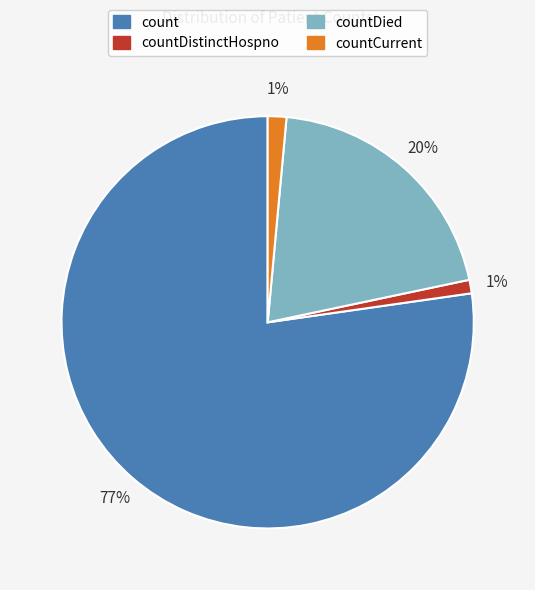

Combined, do count and countDied account for over 50%?

Yes